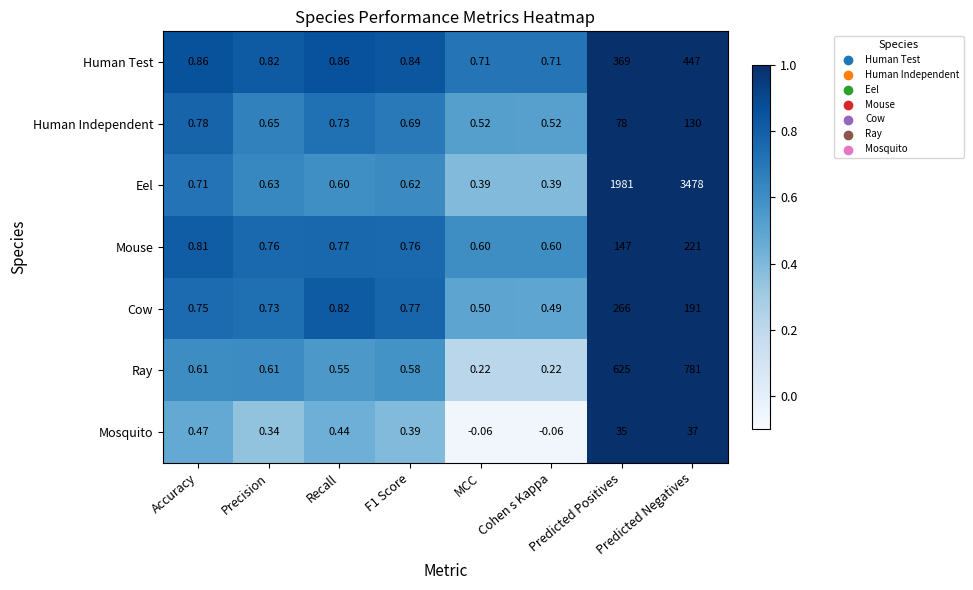

Which label corresponds to the largest value in the chart?

Predicted Negatives